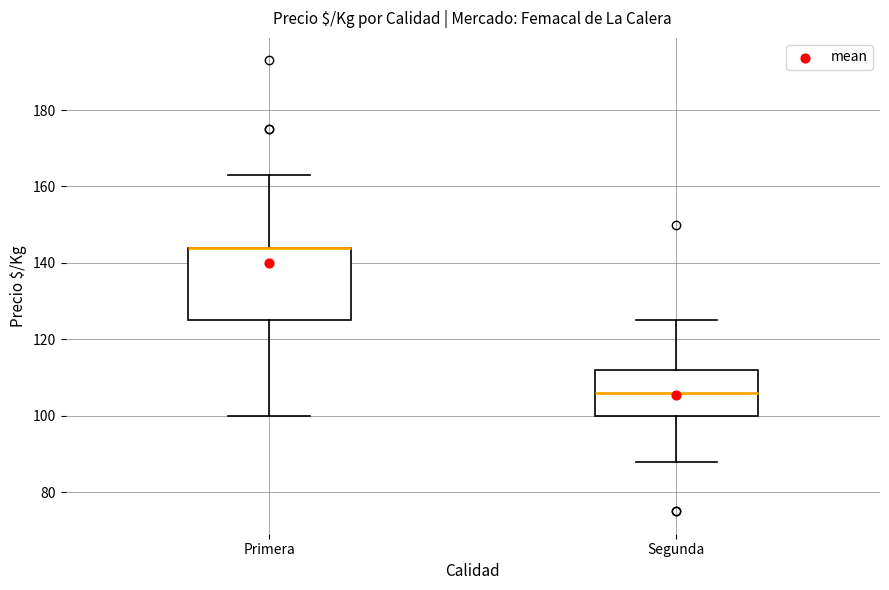

Reading left to right, read every box against the y-axis: the position of its median line, the range the box covers, and the ends of its whiskers. The values are not printed on the chart, so give them approximately, as read against the axis.

Primera: median 144 (drawn on the box's upper edge), box 126 to 144, whiskers 100 to 164
Segunda: median 106, box 100 to 112, whiskers 88 to 126